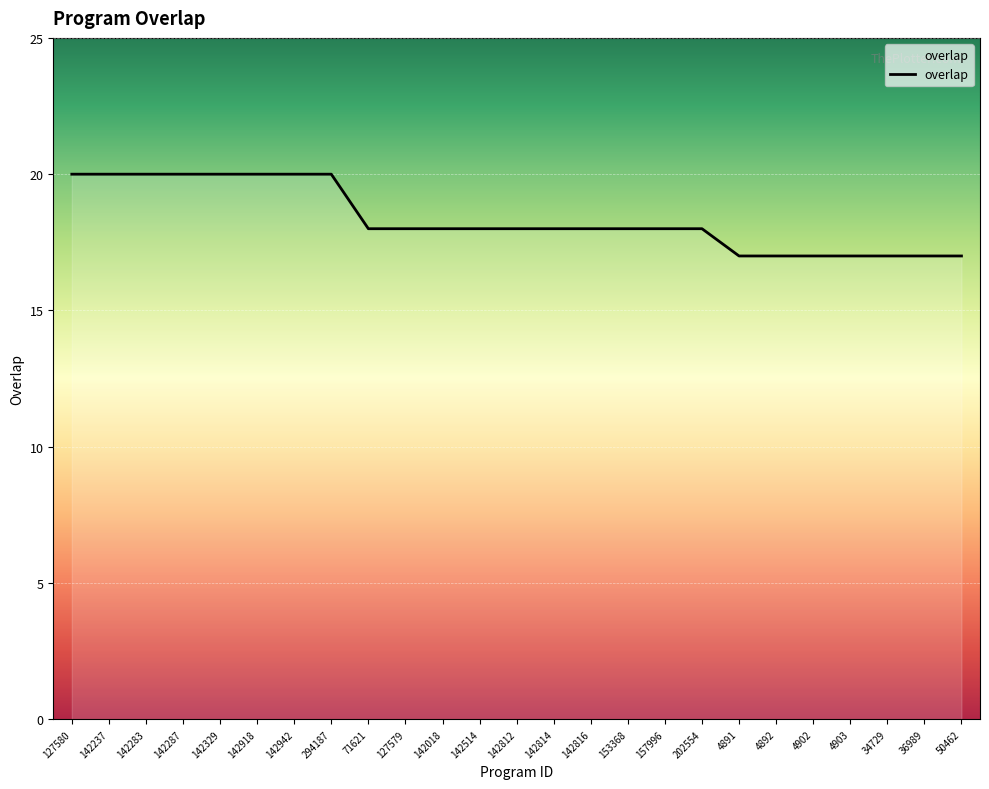

What is the ratio of the value at 142018 to the value at 4891?

1.1